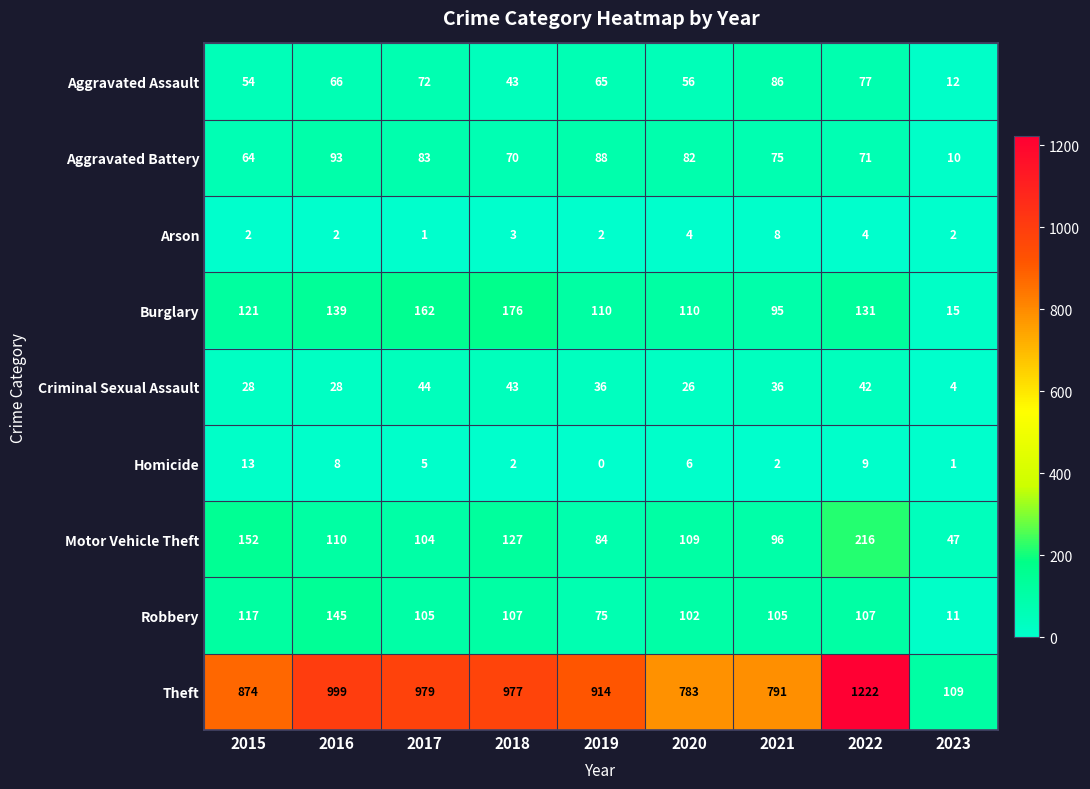

Where is Criminal Sexual Assault nearest to the value 24?

2020